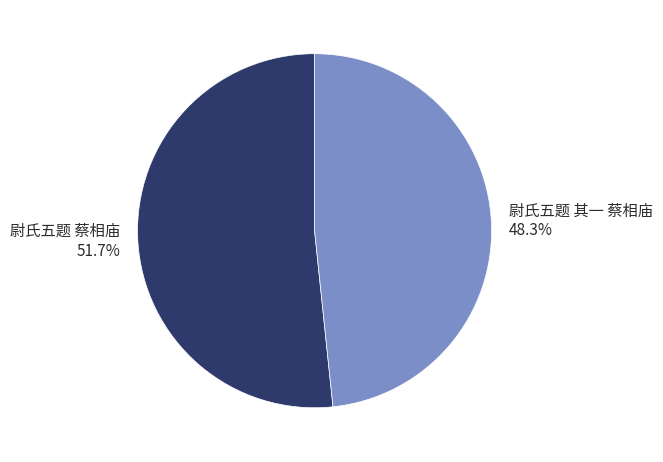

To the nearest percent, what is the difference between the largest and smallest slice percentages?

3%